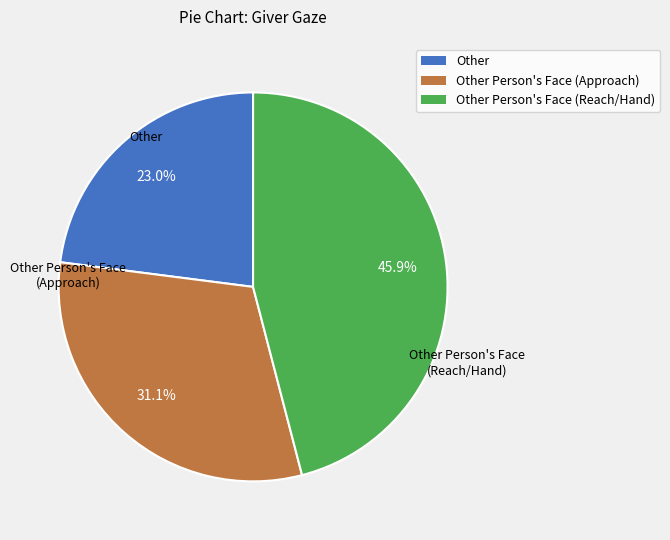

Which slice is the largest?

Other Person's Face (Reach/Hand)